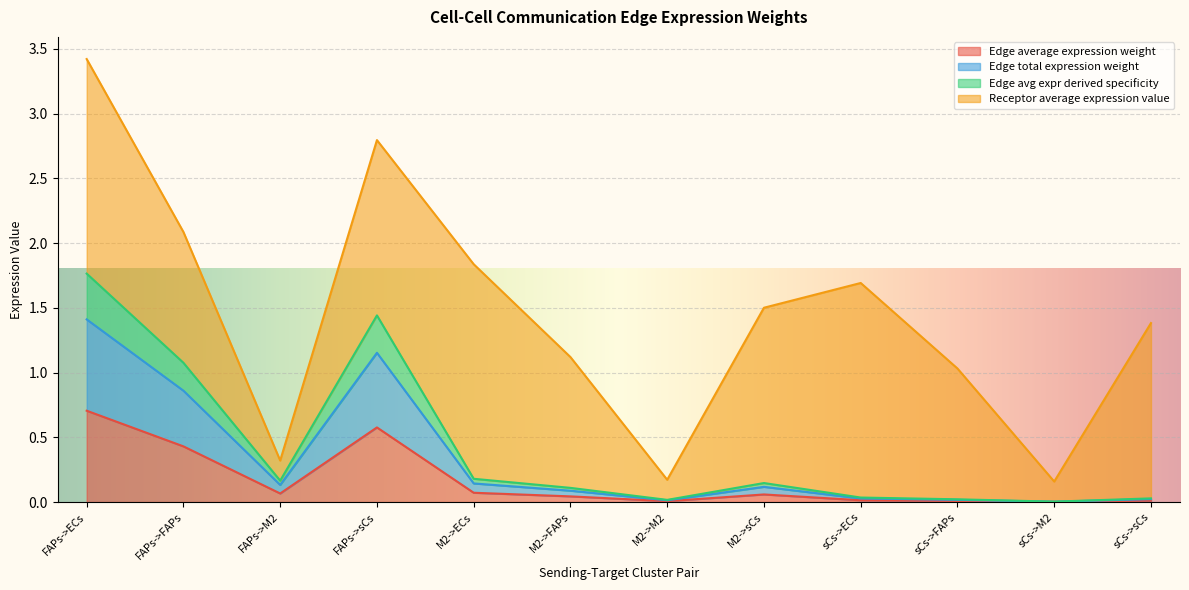

True or false: Edge avg expr derived specificity and Edge total expression weight cross at least once.

False